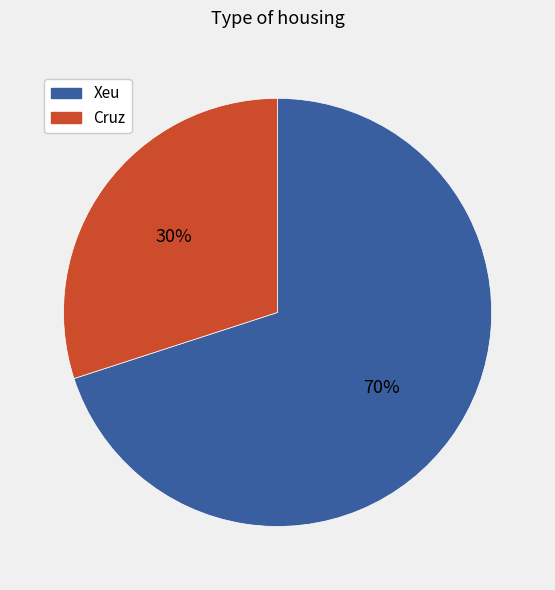

To the nearest percent, what is the combined percentage of Xeu and Cruz?

100%